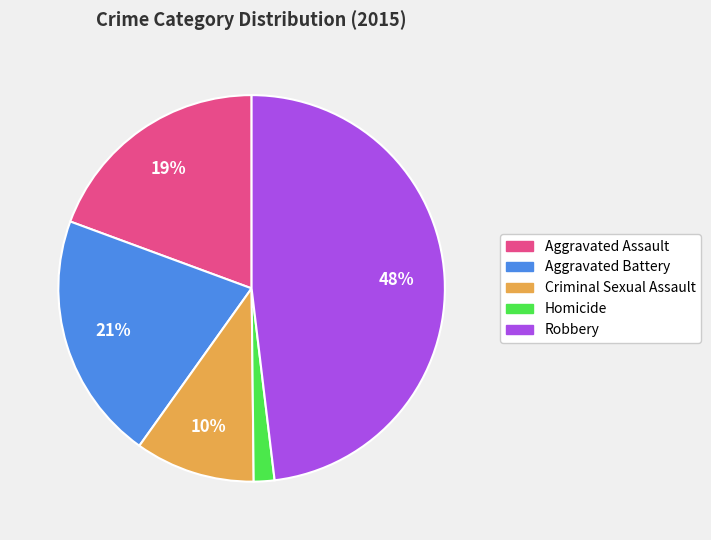

Is the sum of Robbery and Criminal Sexual Assault greater than half?

Yes